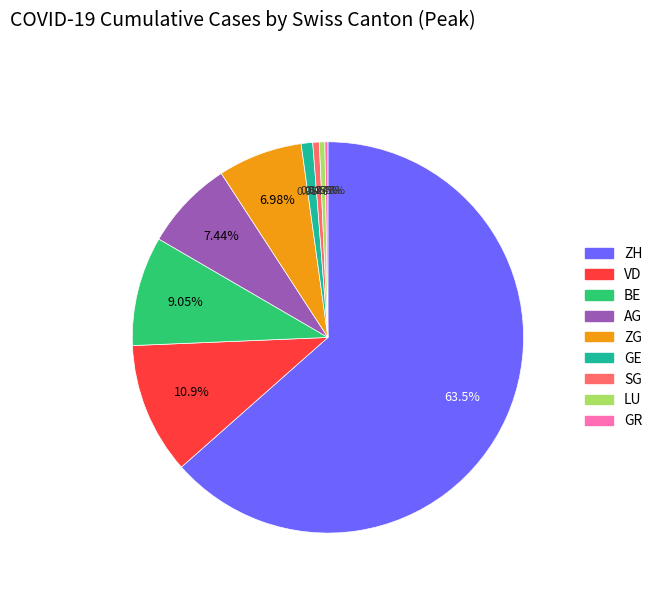

What is the majority slice?

ZH